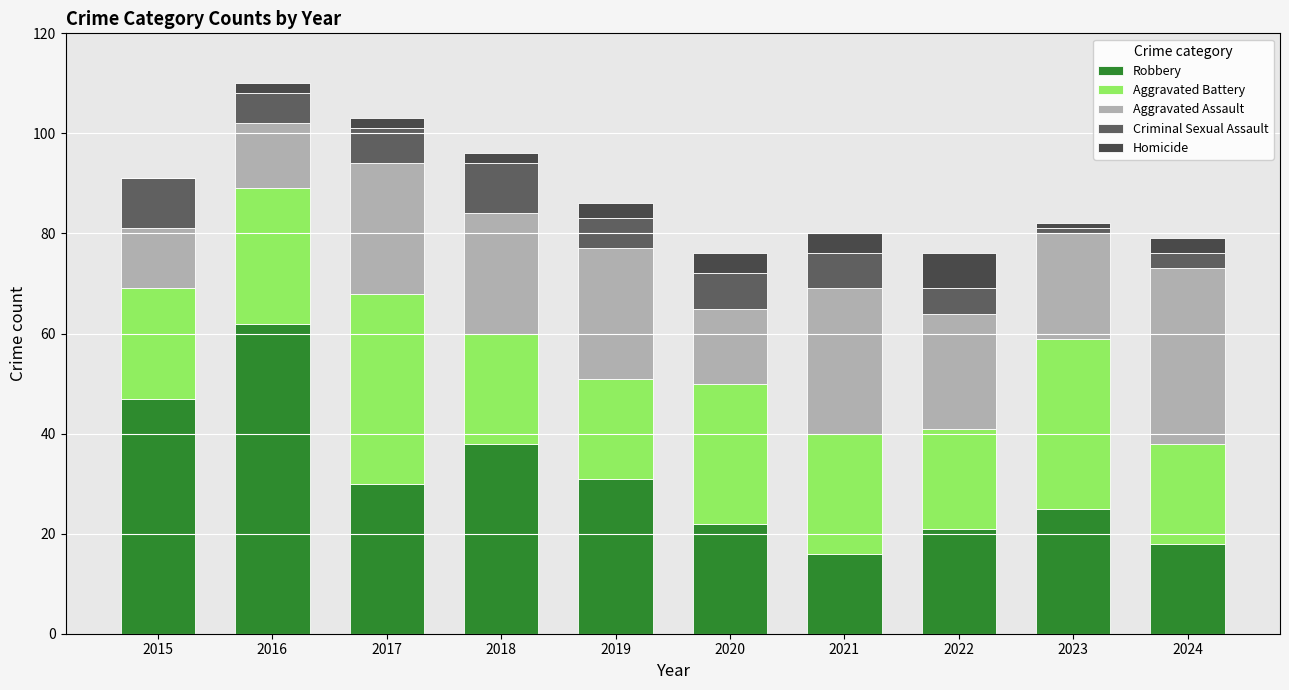

At which label is Homicide closest to 3?

2019